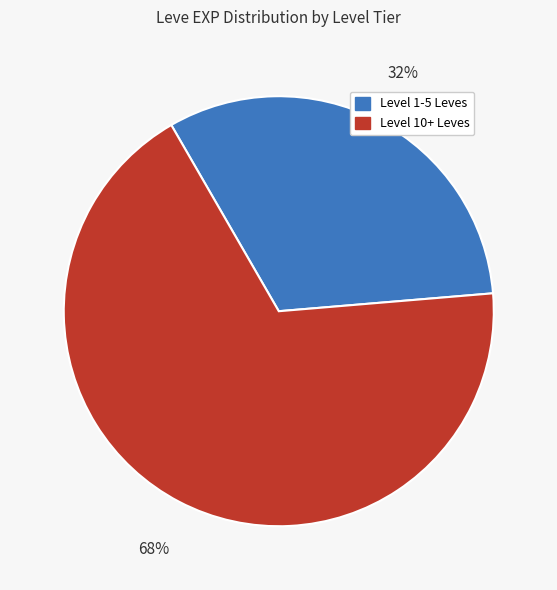

How many slices are in this pie chart?

2